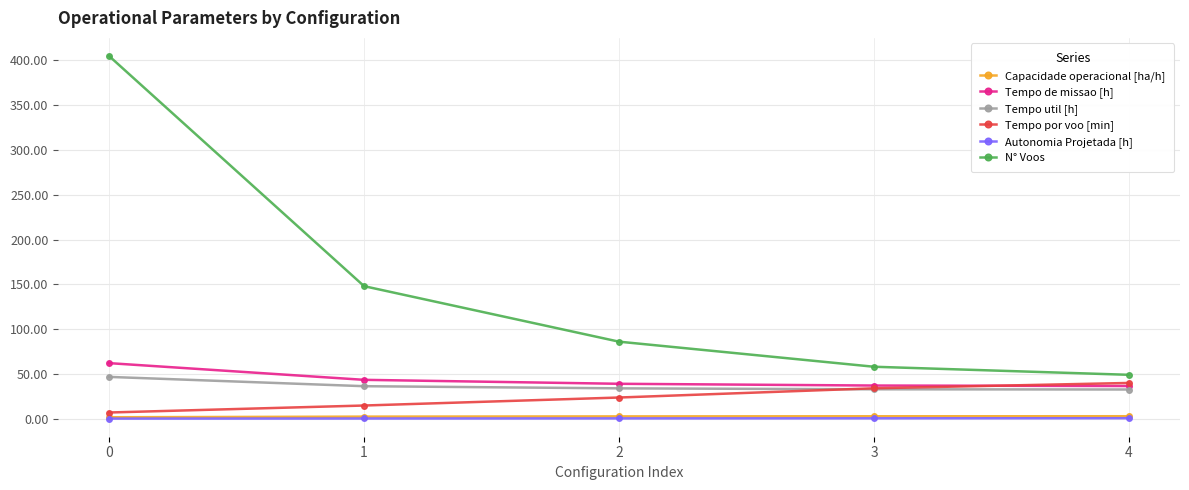

Is the value of Autonomia Projetada [h] at 0 greater than the value of Tempo util [h] at 4?

No